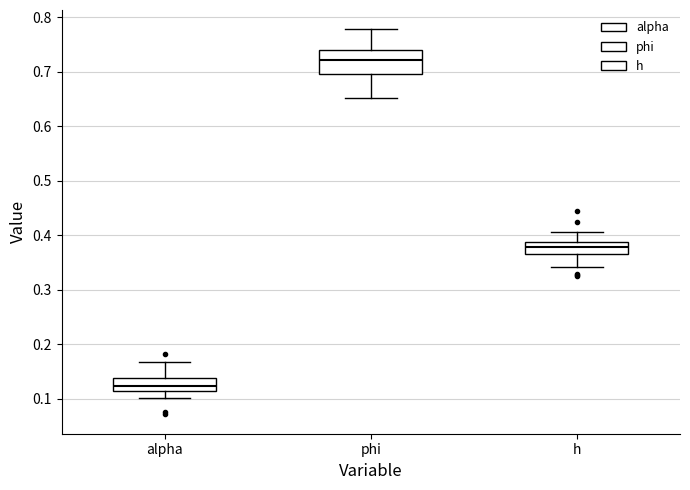

Where does the upper whisker of the box for phi end on the y-axis? The values are not printed on the chart, so give them approximately, as read against the axis.

0.78